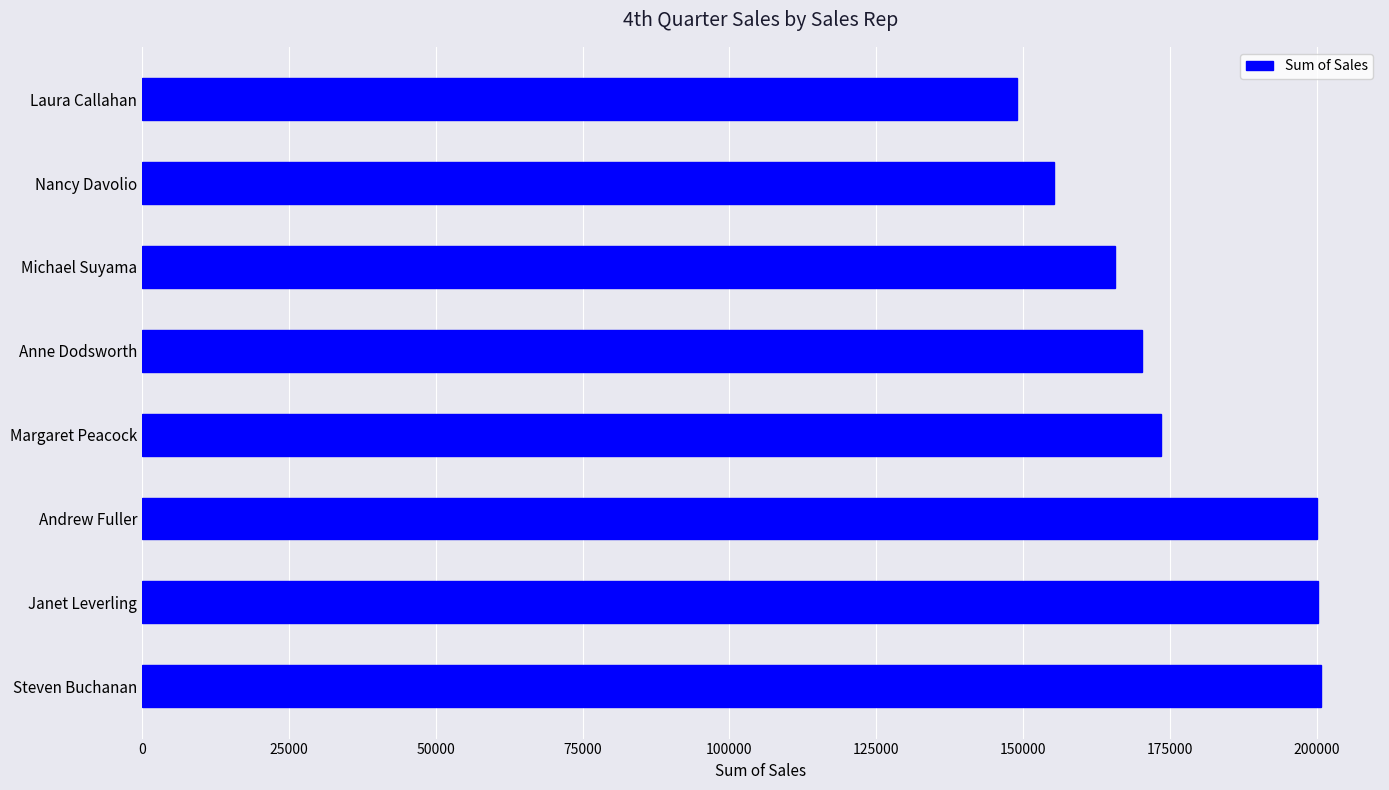

Approximately how many times larger is the value at Anne Dodsworth compared to Nancy Davolio?

1.1